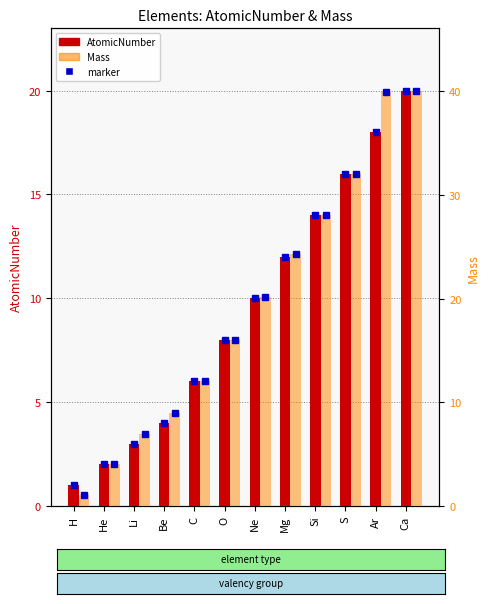

True or false: AtomicNumber has a value of 18.0 at Ar.

True